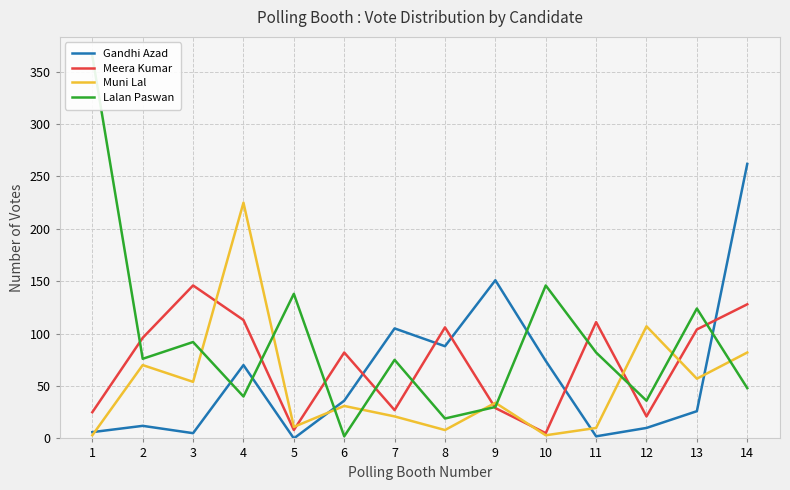

Which series has the widest spread of values?

Lalan Paswan